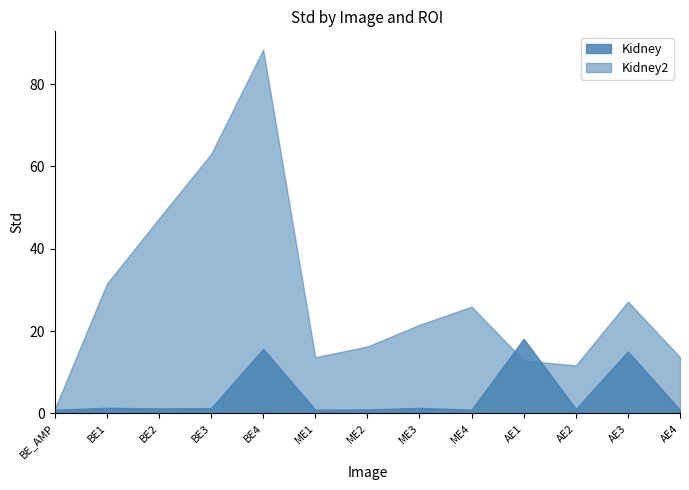

Rank the categories by Kidney value from highest to lowest.

AE1, BE4, AE3, BE1, ME3, BE3, BE2, AE2, ME2, ME4, ME1, BE_AMP, AE4